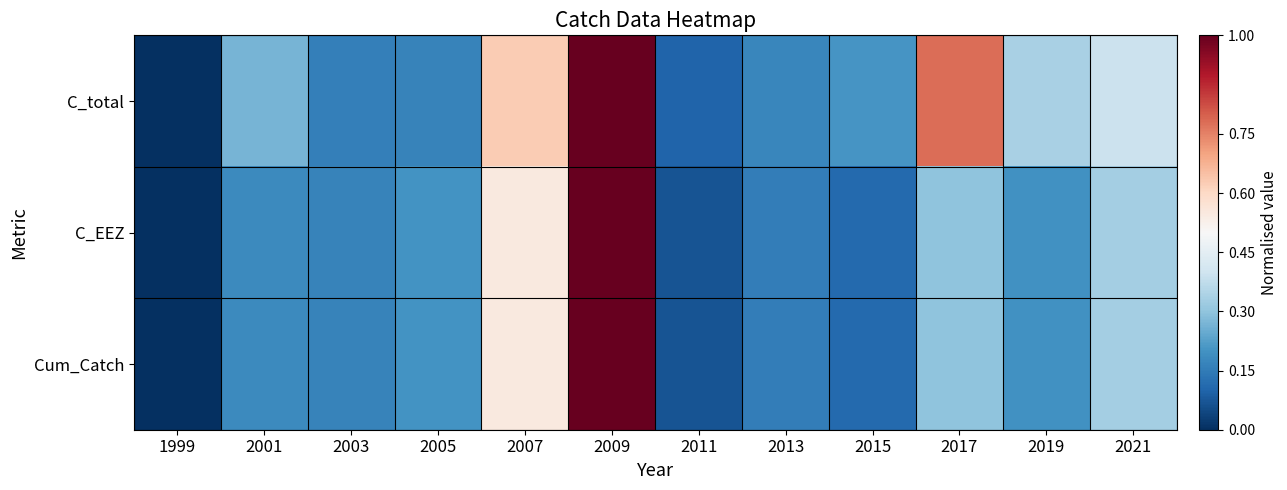

Reading left to right, extract all data points from this chart.

C_total: 1999=0.0	2001=0.3	2003=0.2	2005=0.2	2007=0.6	2009=1.0	2011=0.1	2013=0.2	2015=0.2	2017=0.8	2019=0.3	2021=0.4
C_EEZ: 1999=0.0	2001=0.2	2003=0.2	2005=0.2	2007=0.5	2009=1.0	2011=0.1	2013=0.2	2015=0.1	2017=0.3	2019=0.2	2021=0.3
Cum_Catch: 1999=0.0	2001=0.2	2003=0.2	2005=0.2	2007=0.5	2009=1.0	2011=0.1	2013=0.2	2015=0.1	2017=0.3	2019=0.2	2021=0.3